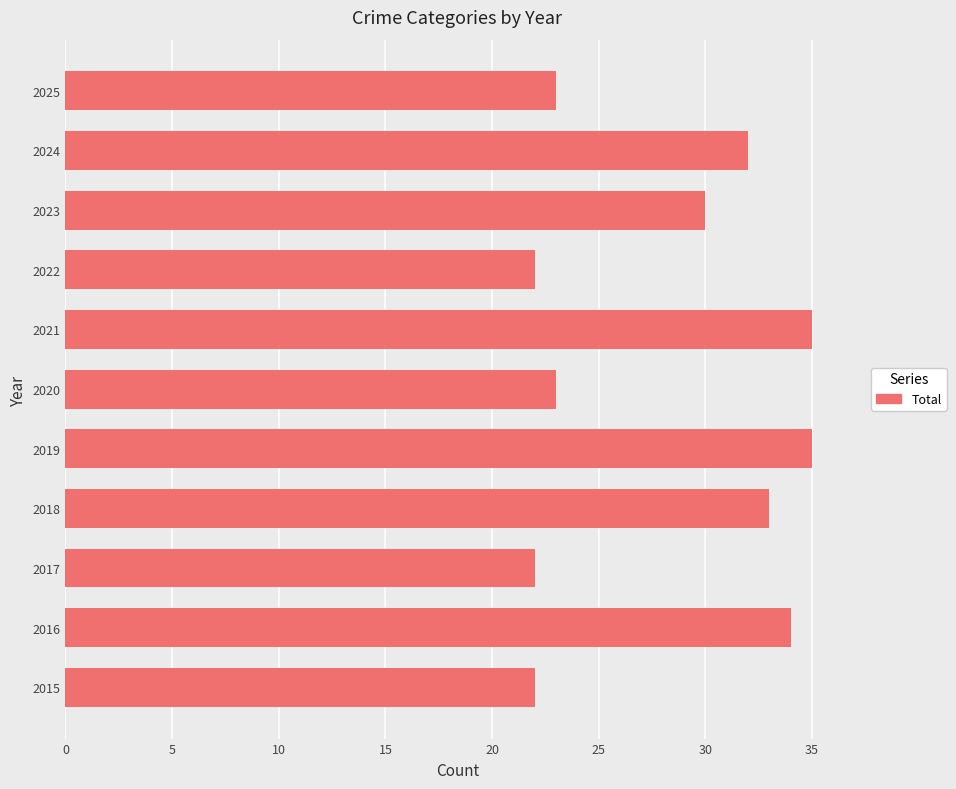

What is the smallest value displayed?

22